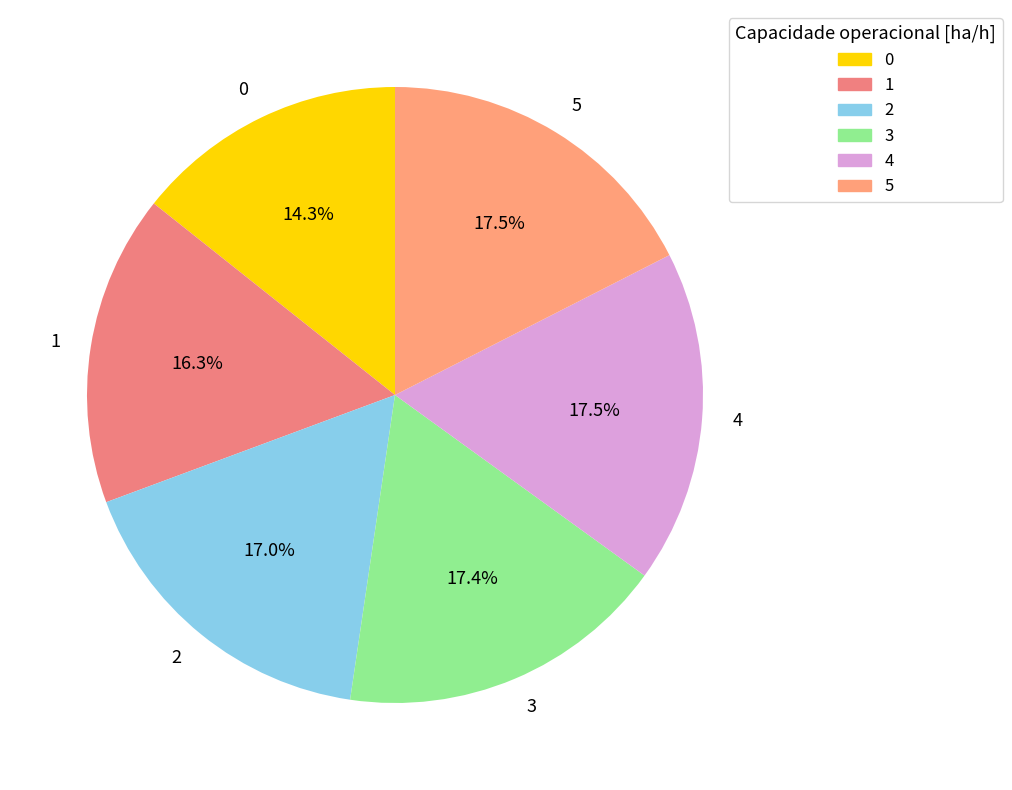

How much of the chart is everything except 0?

85.7%